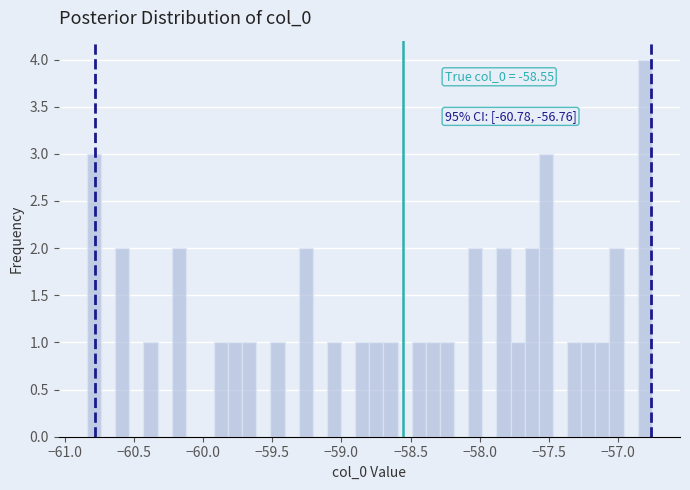

Around what value on the x-axis is the tallest bar? Give the approximate position of its centre, as read against the axis.

-56.80